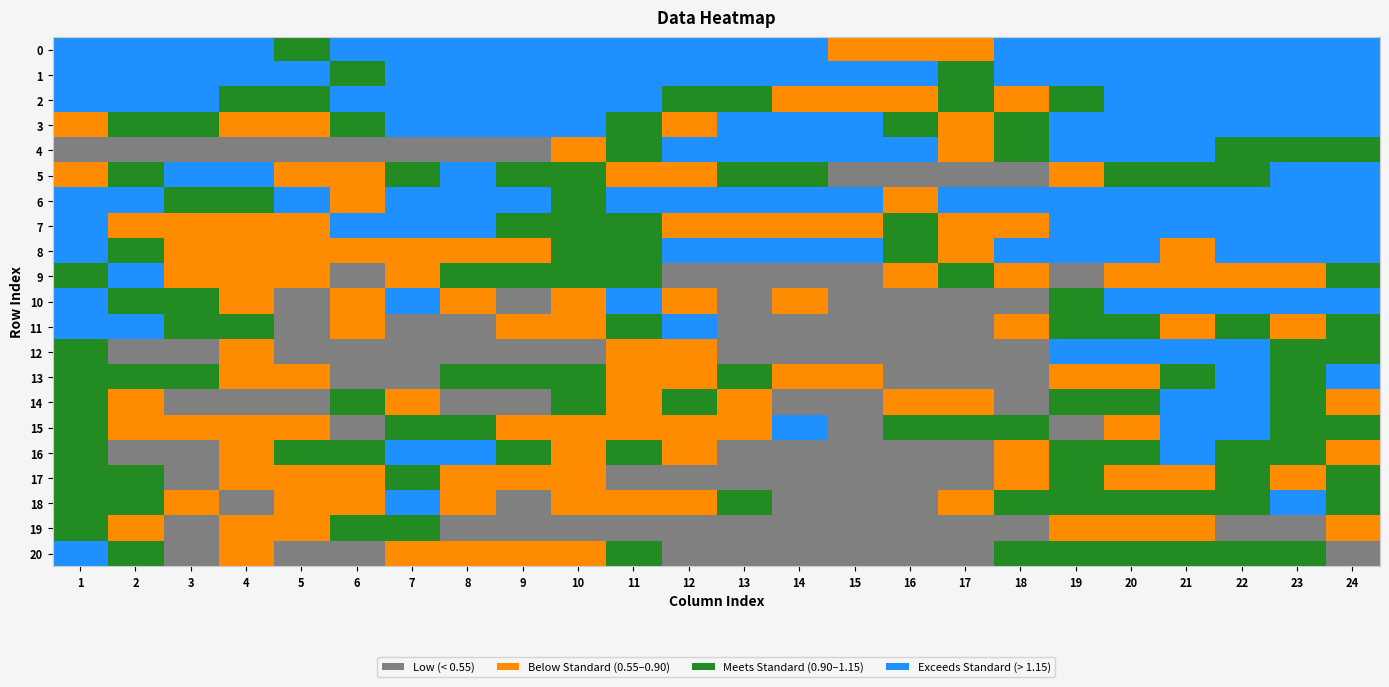

Which has a higher value, 18 or 5?

18